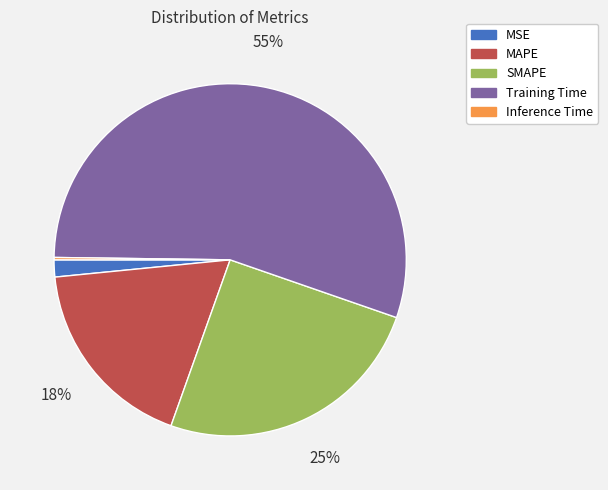

What is the largest slice in the pie chart?

Training Time